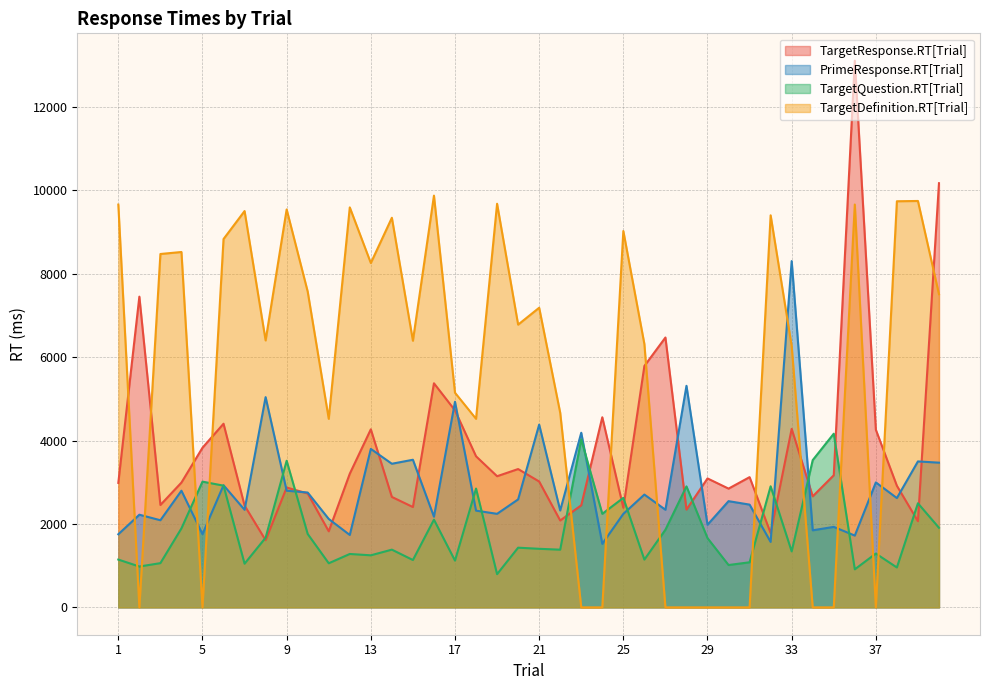

What is the sum of all TargetQuestion.RT[Trial] values?

74302